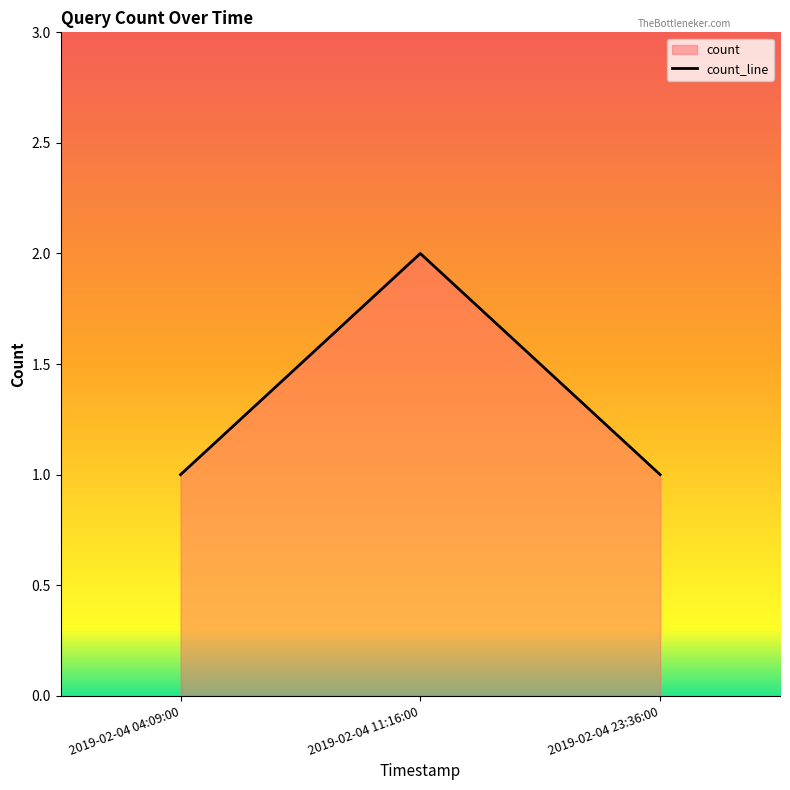

What is the difference between the maximum and minimum values?

1